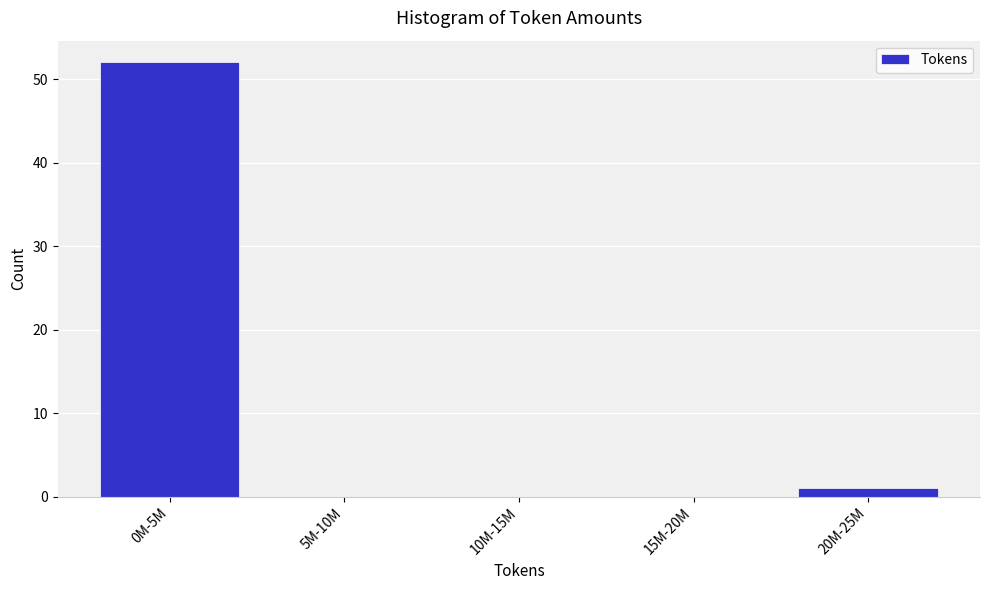

Reading left to right, list all the values displayed in this chart.

0M-5M=52	5M-10M=0	10M-15M=0	15M-20M=0	20M-25M=1